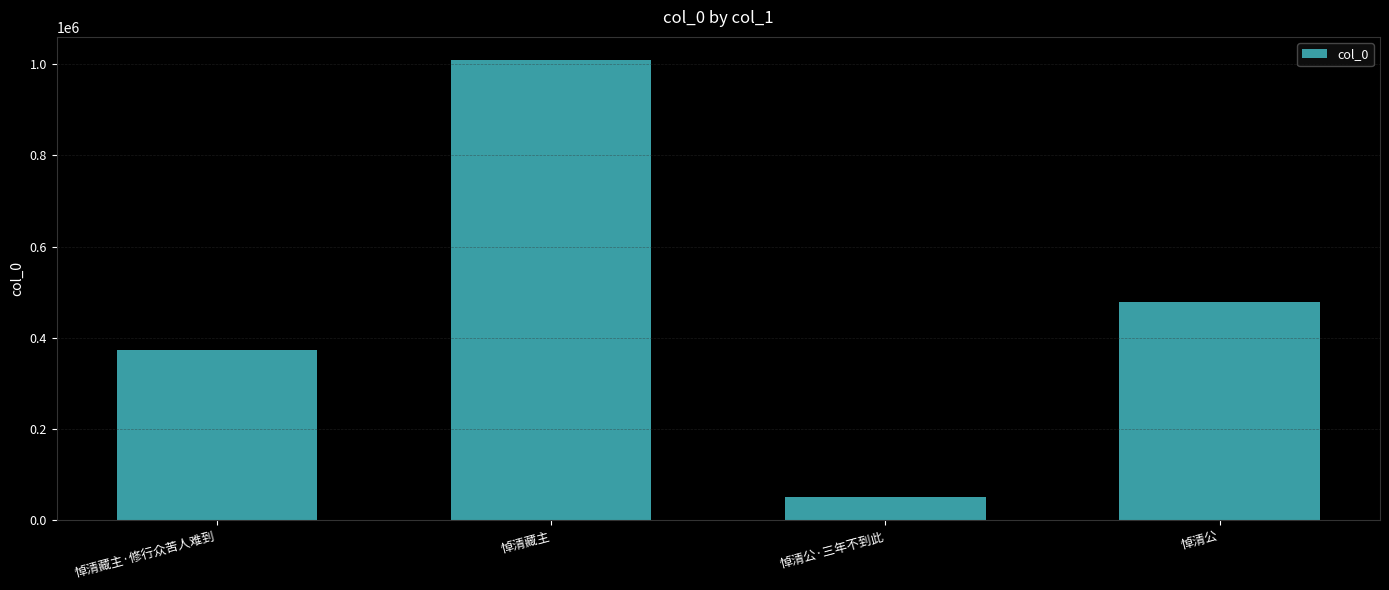

What is the value of the 2nd bar from the left?

1009136